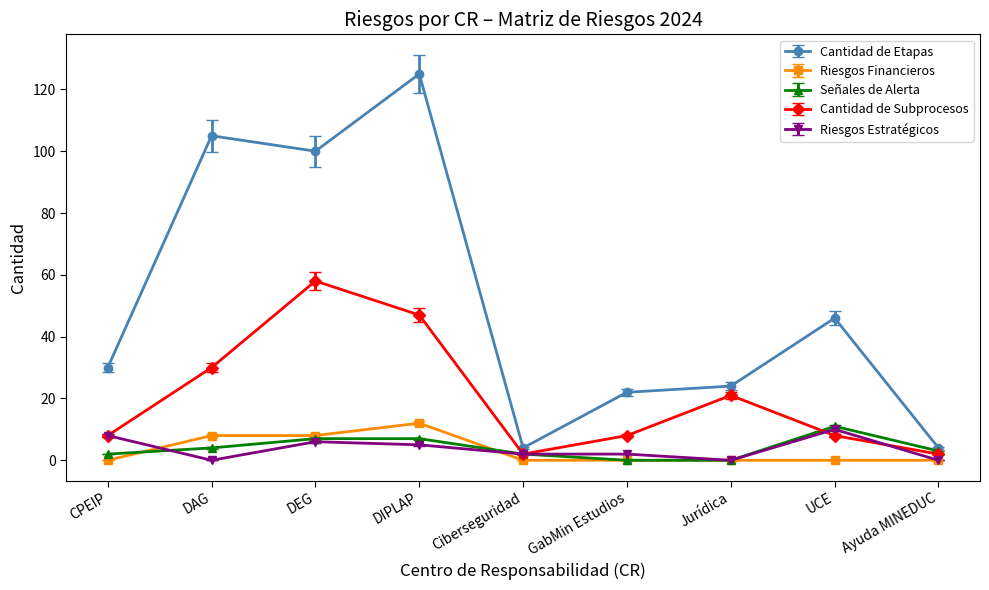

What is the sum of all Cantidad de Subprocesos values?

184